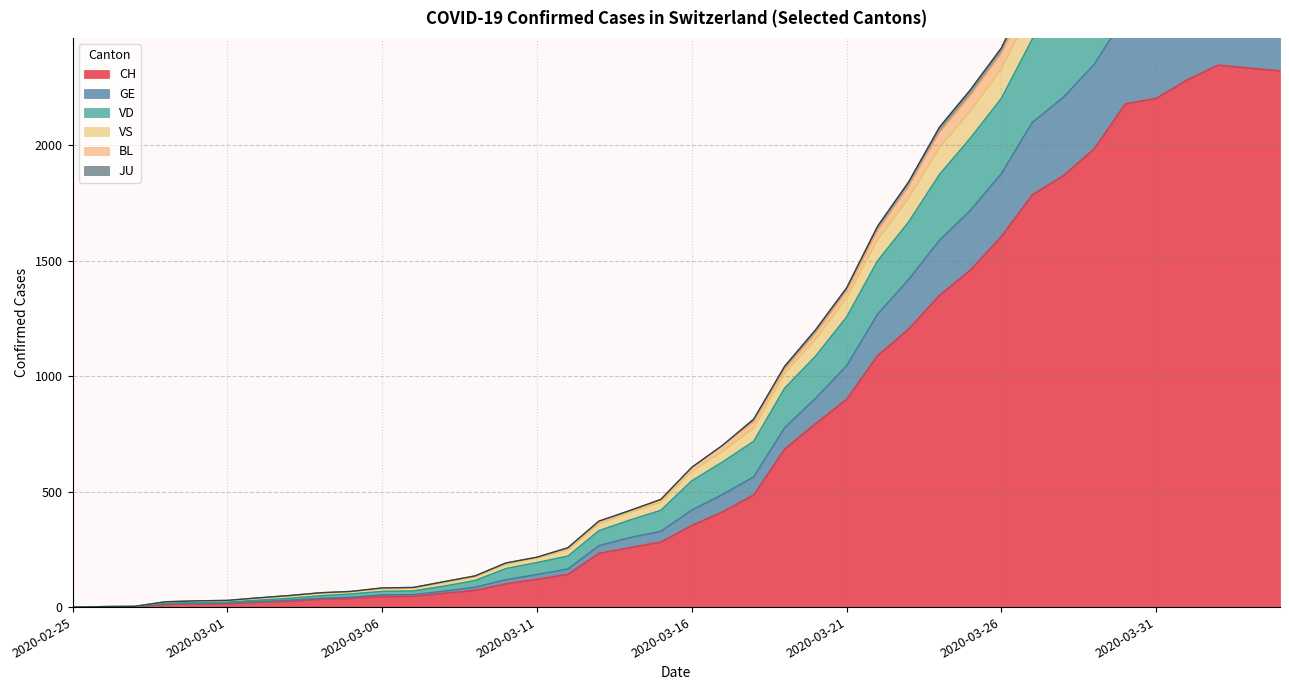

What is the sum of all GE values?

36624